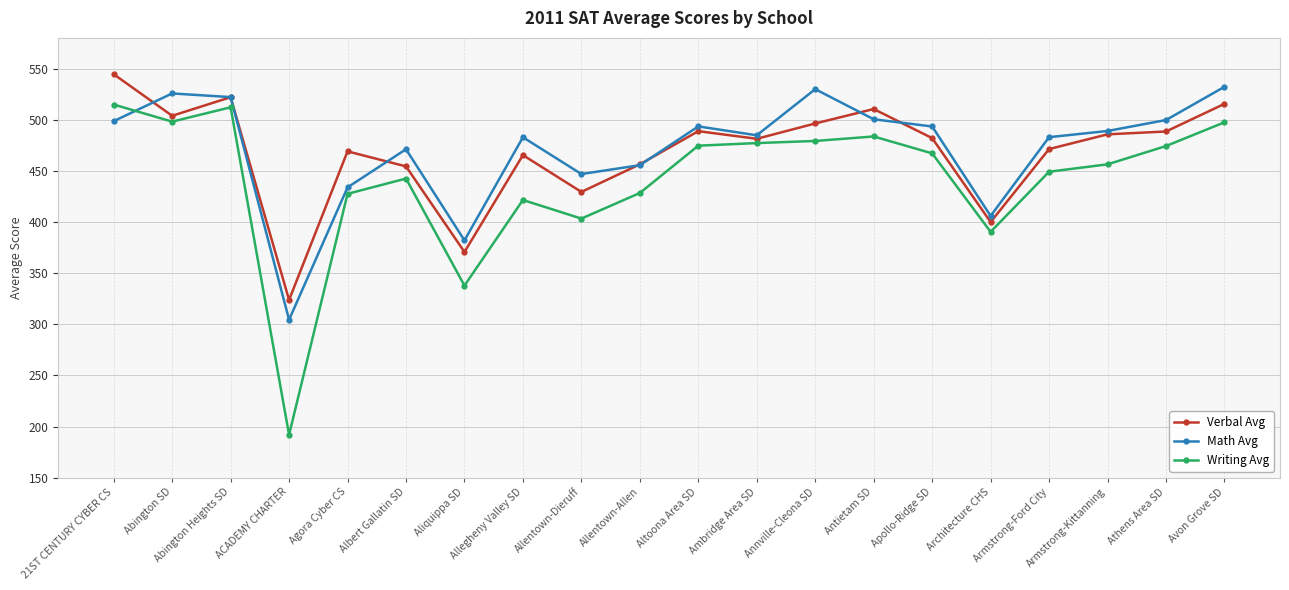

How many categories are shown in the chart?

20